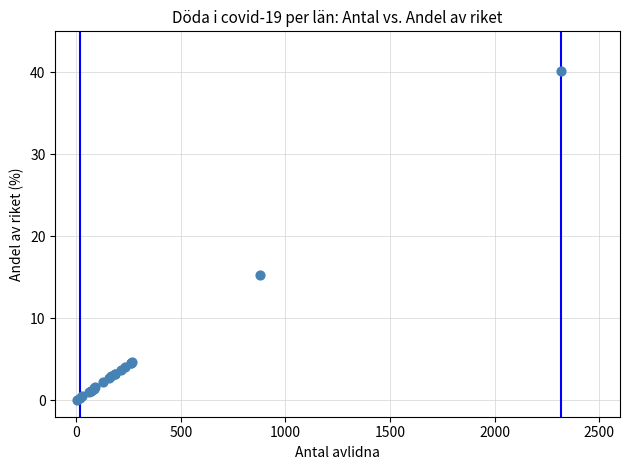

What Y value in the scatter plot is closest to 20?

15.3